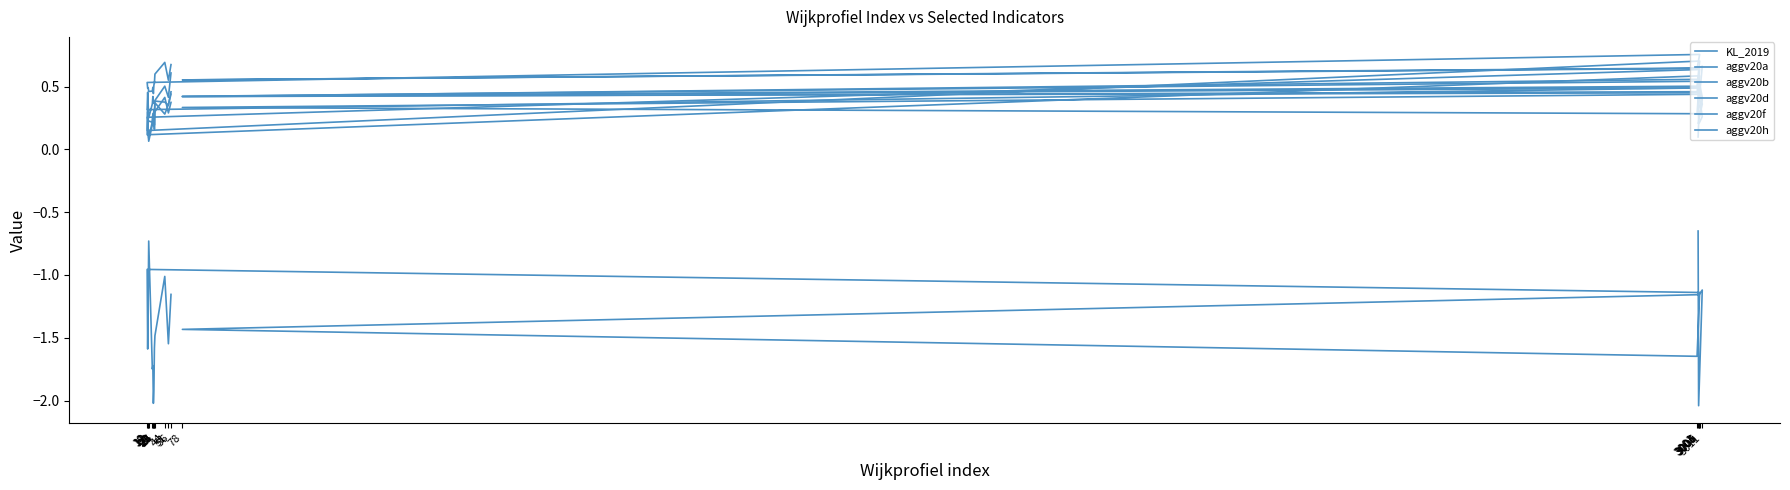

What is the difference between the highest and lowest values at 3001?

2.3